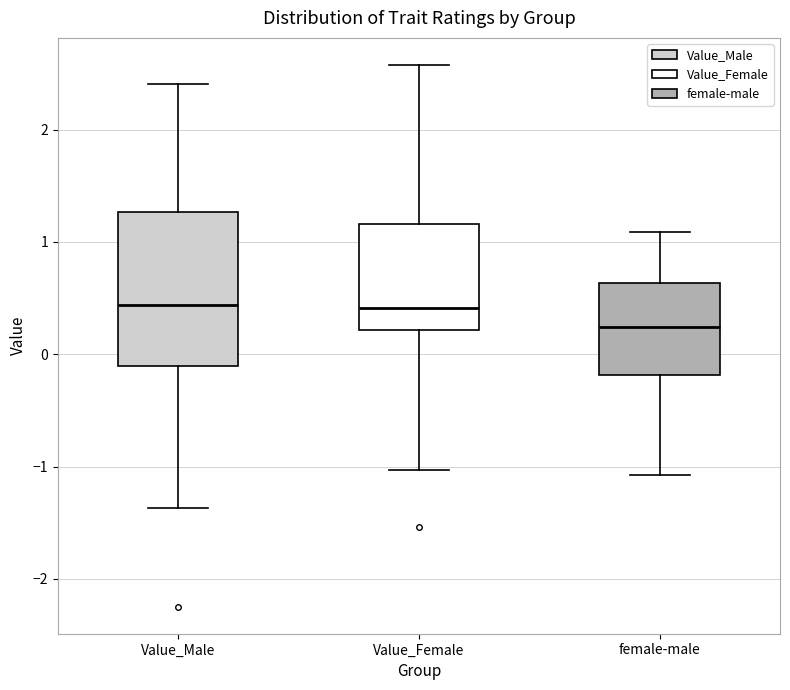

Reading left to right, transcribe this box plot: for each box, give where its median line is, the range the box spans, and where its two whiskers end, as read against the y-axis. The values are not printed on the chart, so give them approximately, as read against the axis.

Value_Male: median 0.4, box -0.1 to 1.3, whiskers -1.4 to 2.4
Value_Female: median 0.4, box 0.2 to 1.2, whiskers -1.0 to 2.6
female-male: median 0.2, box -0.2 to 0.6, whiskers -1.1 to 1.1